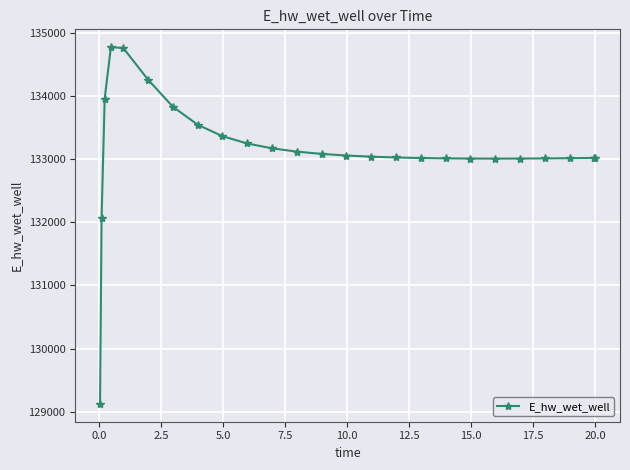

True or false: there are more than 0 points higher than both neighbors.

True